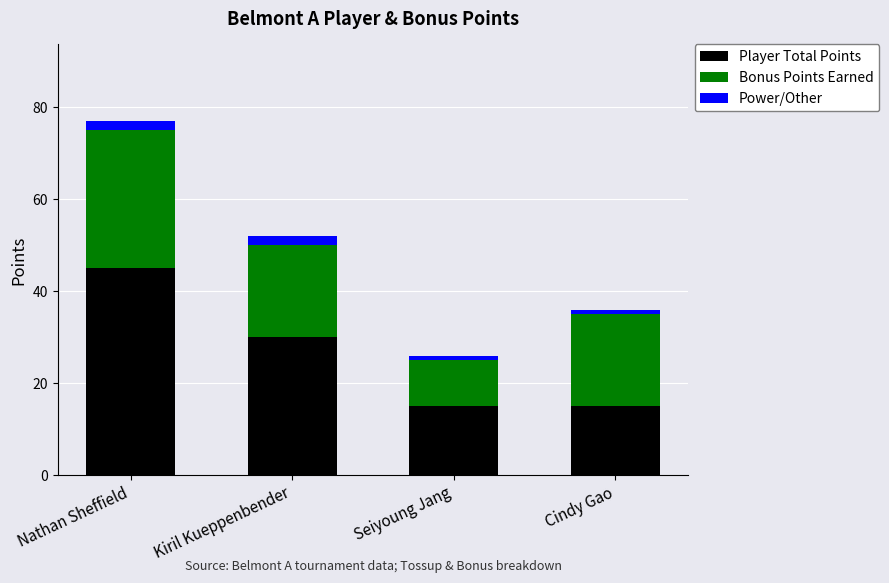

Reading right to left, transcribe the values for Player Total Points.

Cindy Gao=15	Seiyoung Jang=15	Kiril Kueppenbender=30	Nathan Sheffield=45